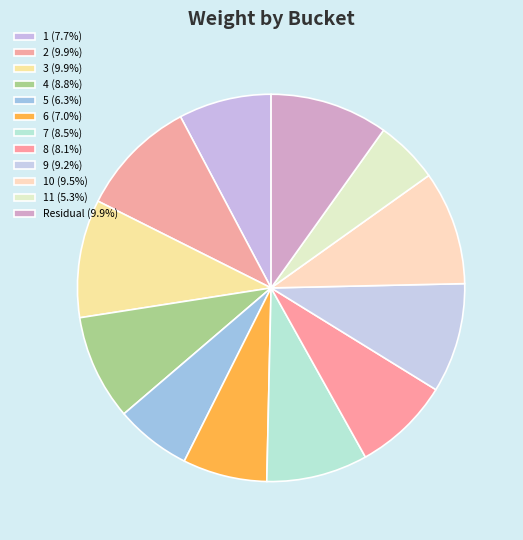

What is the largest slice in the pie chart?

2